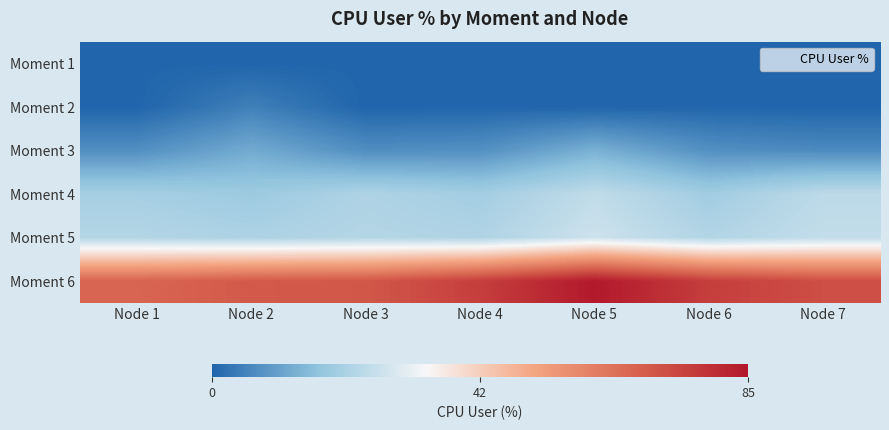

How many distinct data groups are displayed?

6